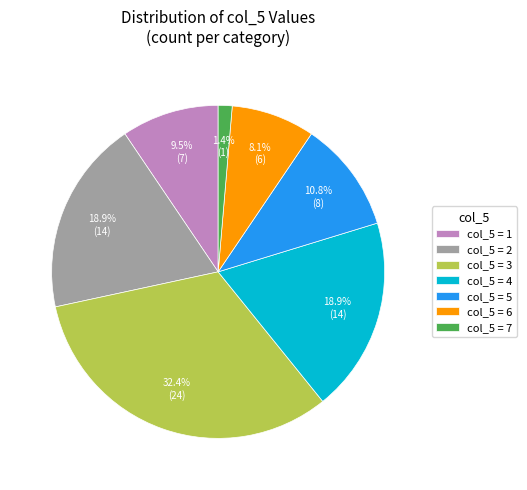

Is there any slice that represents more than half of the pie?

No